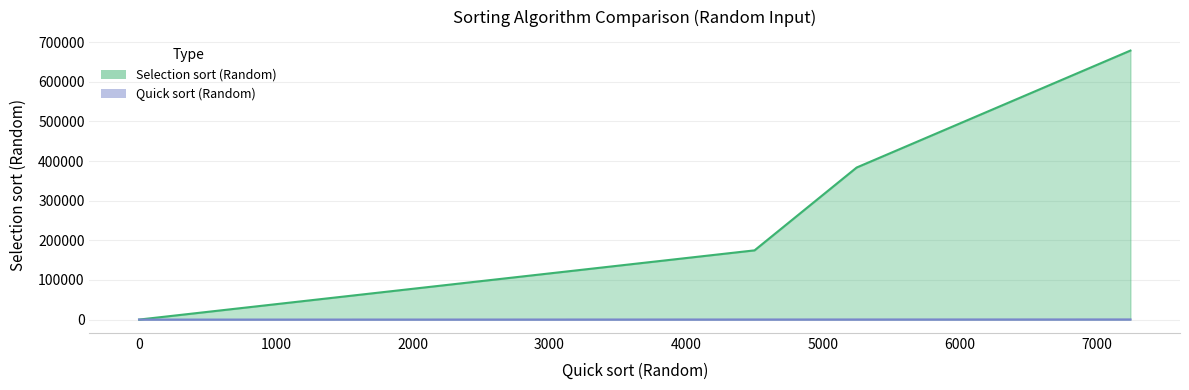

What is the difference between the second highest and minimum values in the Selection sort (Random) series?

383630.0